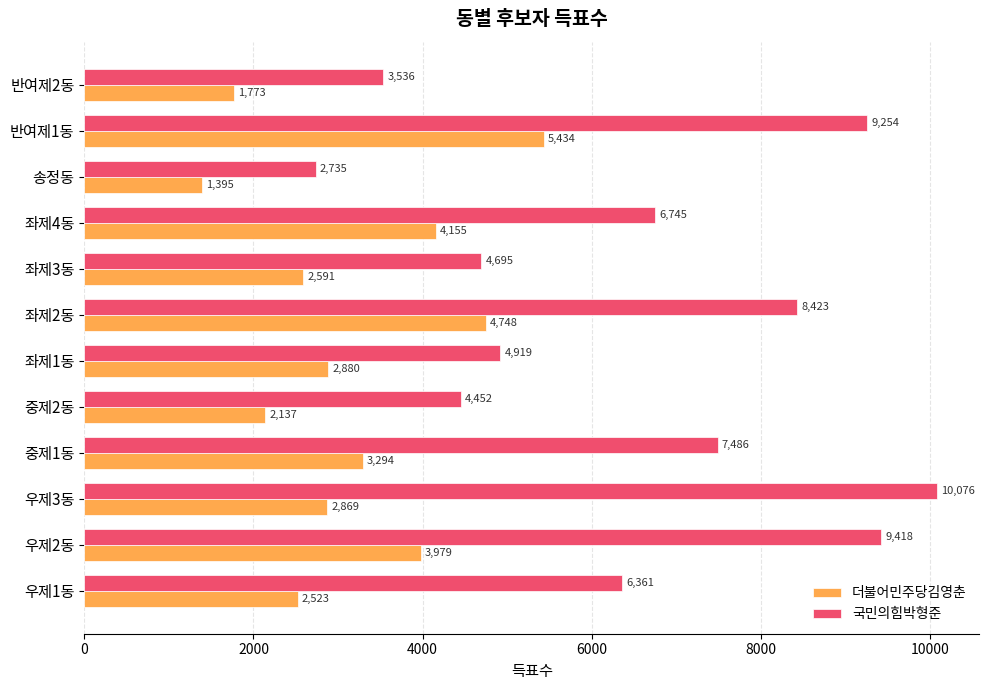

What is the approximate value of 더불어민주당김영춘 at 우제3동, to the nearest 10?

2870